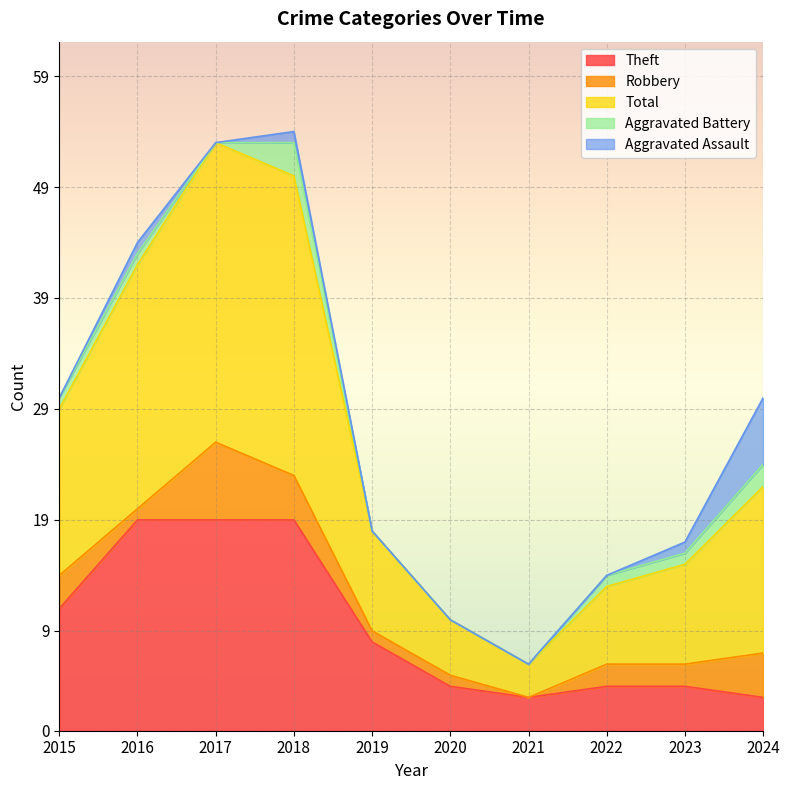

What are all the series names shown in the legend?

Theft, Robbery, Total, Aggravated Battery, Aggravated Assault